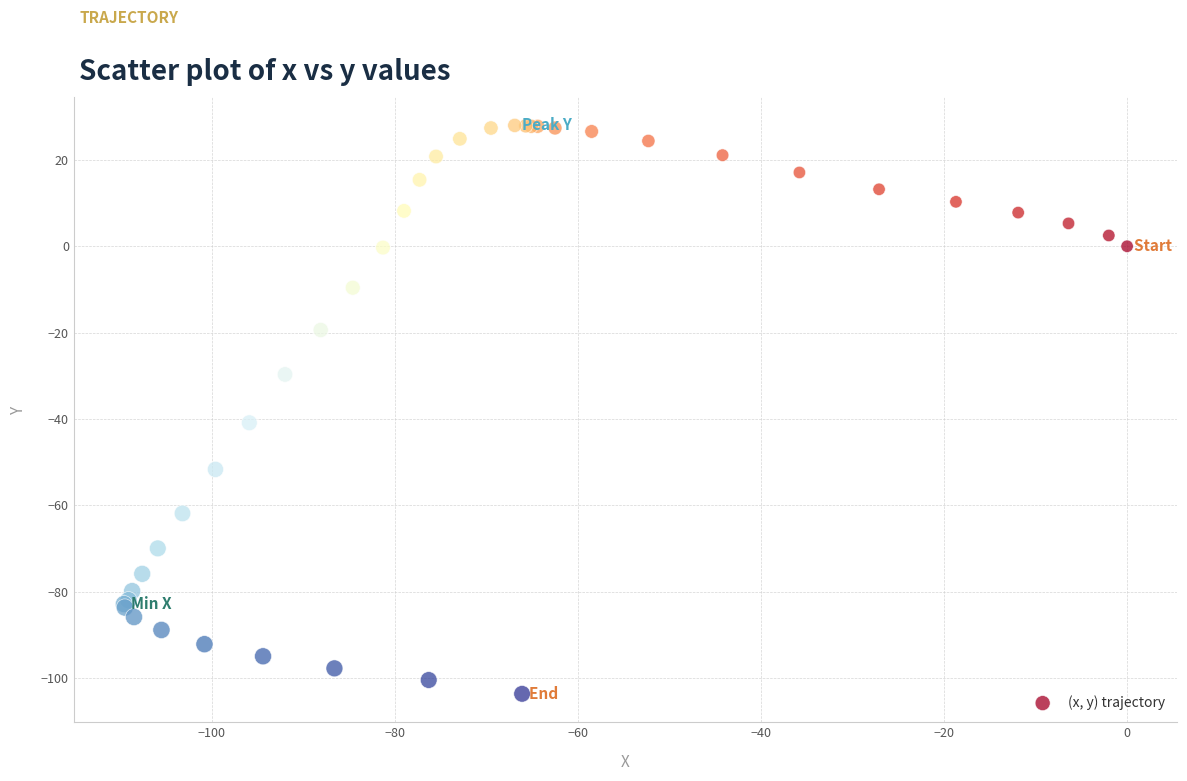

What Y value in the scatter plot is closest to -37?

-40.9